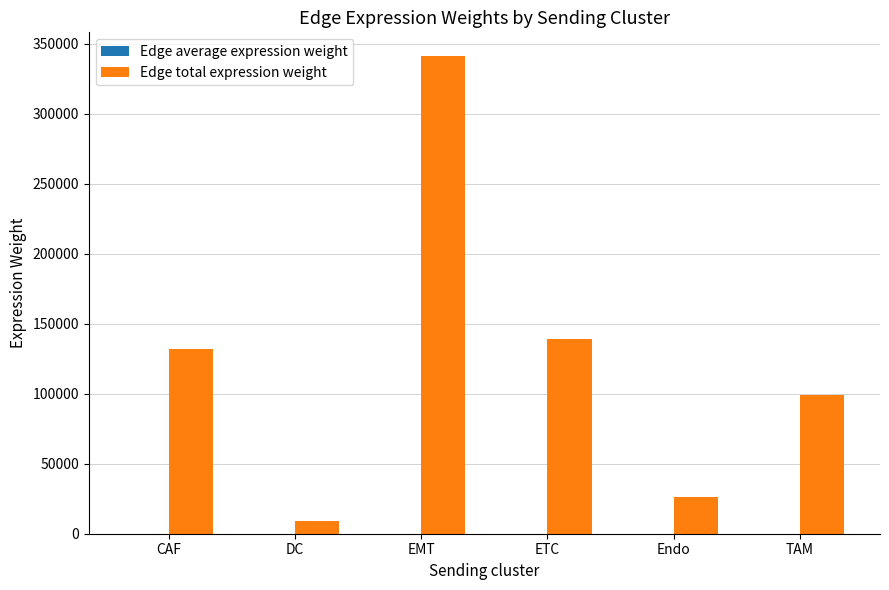

What is the sum of all Edge total expression weight values?

746400.5